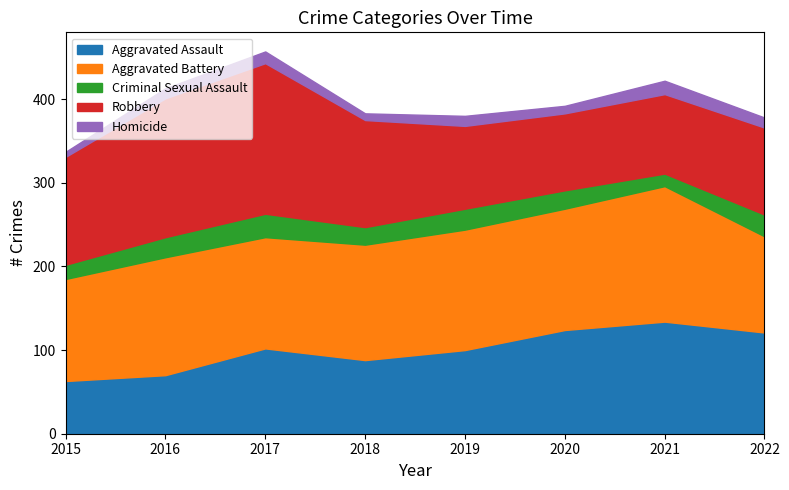

How many lines are shown in the chart?

5